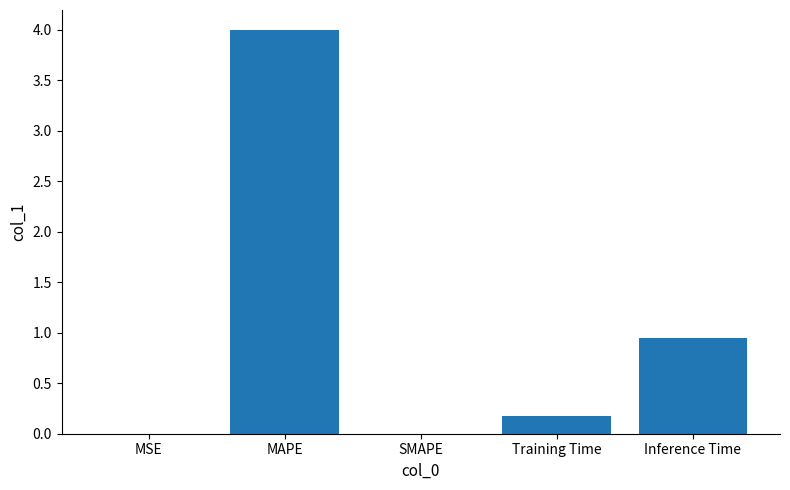

What is the sum of the values at Training Time and Inference Time?

1.1